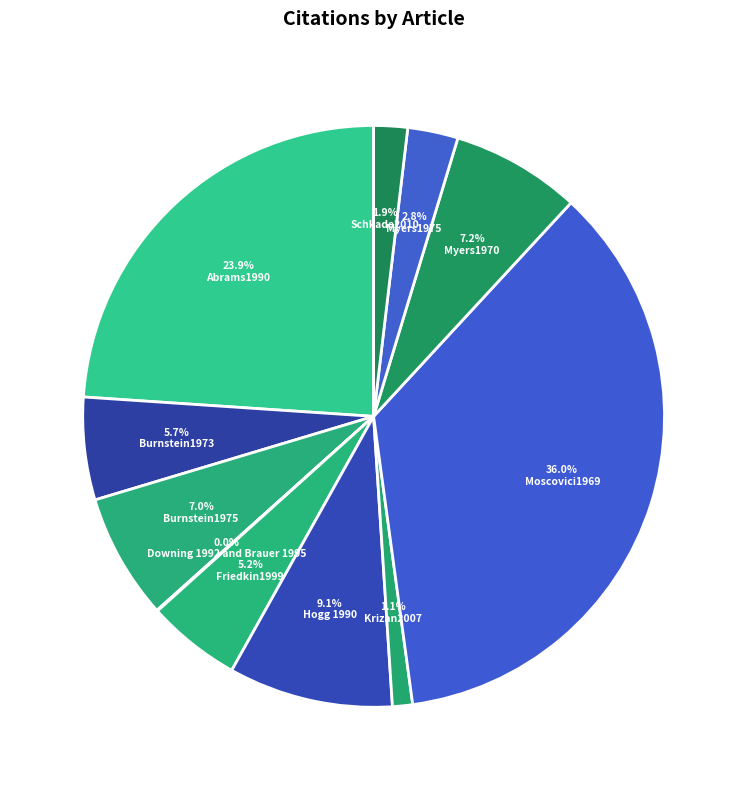

True or false: Burnstein1973 accounts for 6% of the total.

True